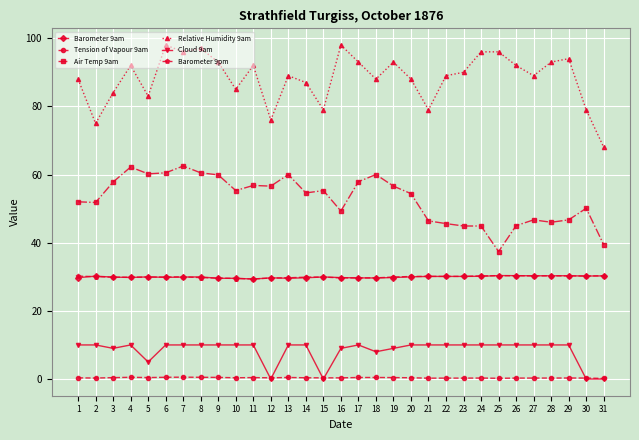

True or false: Barometer 9pm and Cloud 9am cross at least once.

False